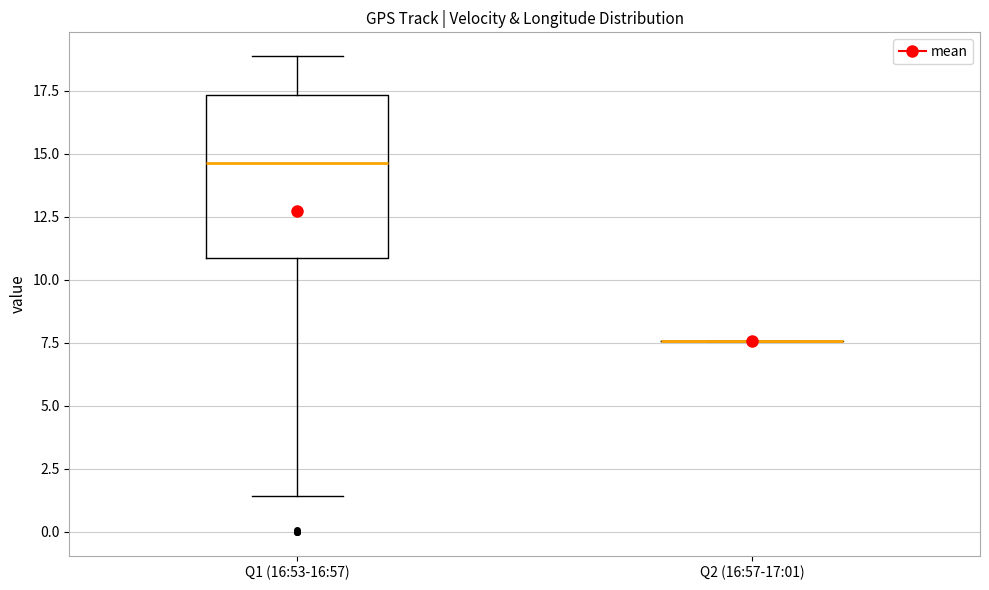

Reading left to right, transcribe this box plot: for each box, give where its median line is, the range the box spans, and where its two whiskers end, as read against the y-axis. The values are not printed on the chart, so give them approximately, as read against the axis.

Q1 (16:53-16:57): median 14.5, box 11.0 to 17.5, whiskers 1.5 to 19.0
Q2 (16:57-17:01): box collapsed to a line at 7.5, whiskers 7.5 to 7.5